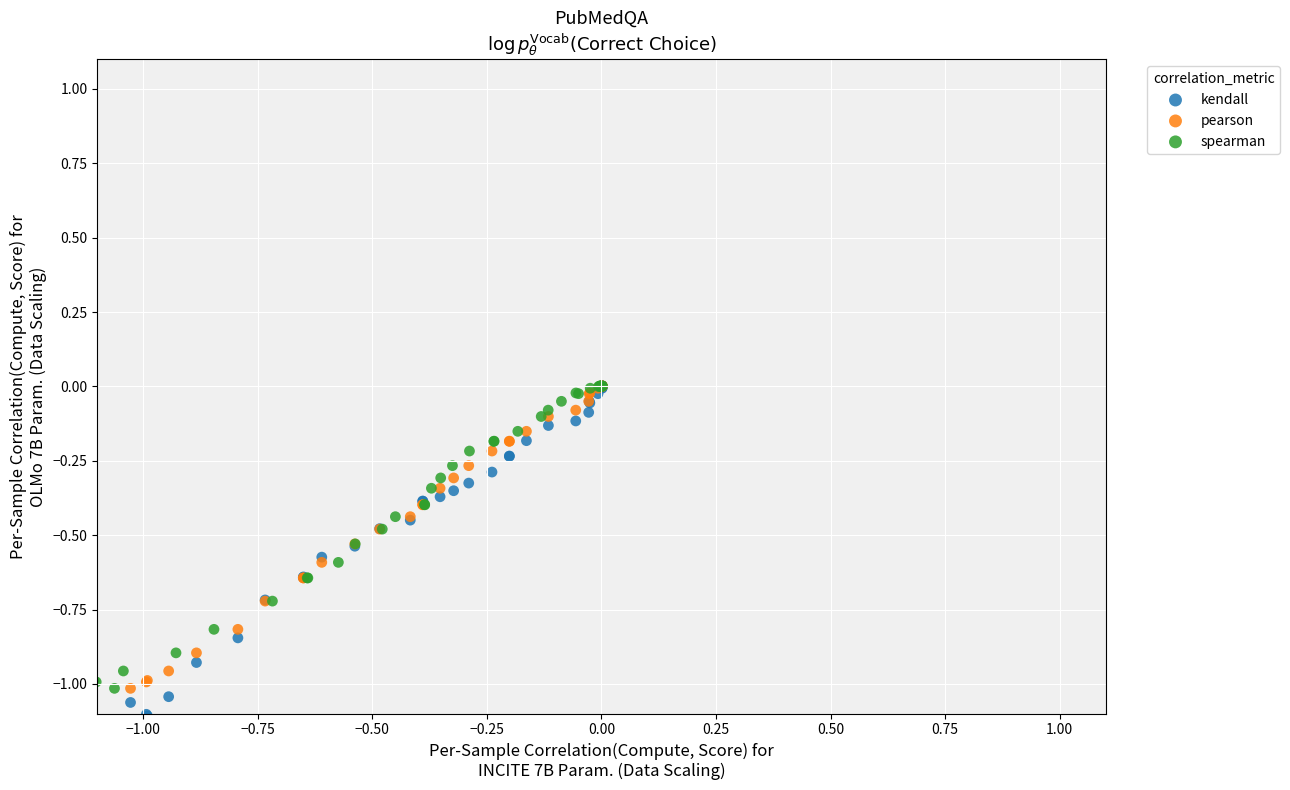

What are all the series names shown in the legend?

kendall, pearson, spearman